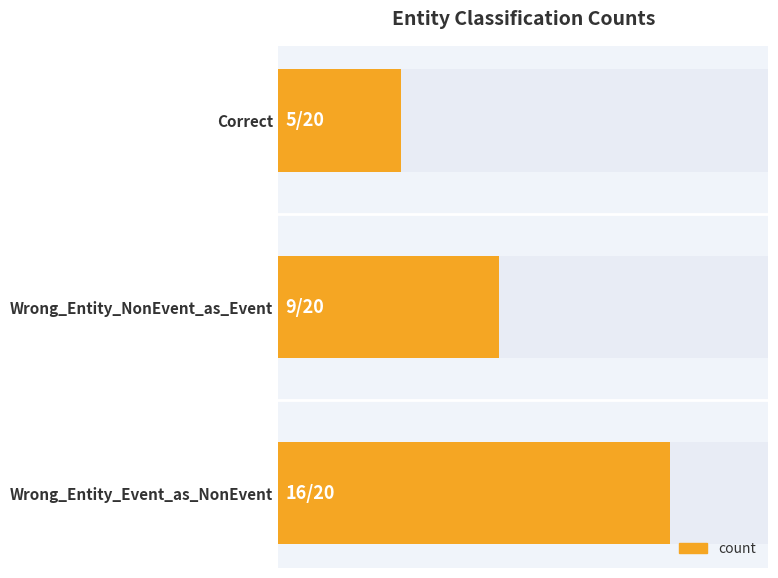

Are the bars horizontal?

Yes